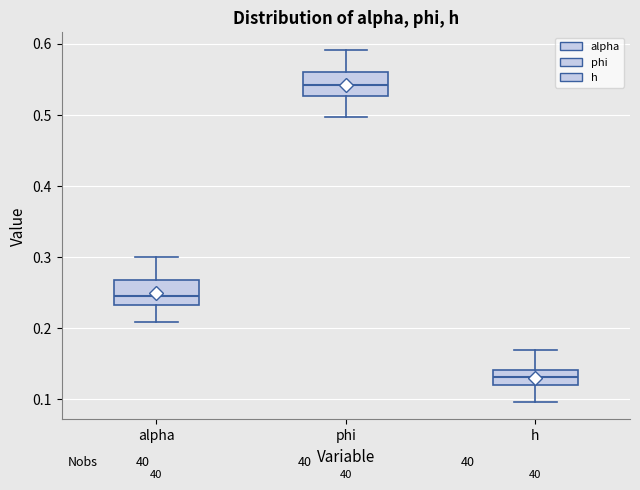

Reading left to right, transcribe this box plot: for each box, give where its median line is, the range the box spans, and where its two whiskers end, as read against the y-axis. The values are not printed on the chart, so give them approximately, as read against the axis.

alpha: median 0.24, box 0.23 to 0.27, whiskers 0.21 to 0.30
phi: median 0.54, box 0.53 to 0.56, whiskers 0.50 to 0.59
h: median 0.13, box 0.12 to 0.14, whiskers 0.10 to 0.17